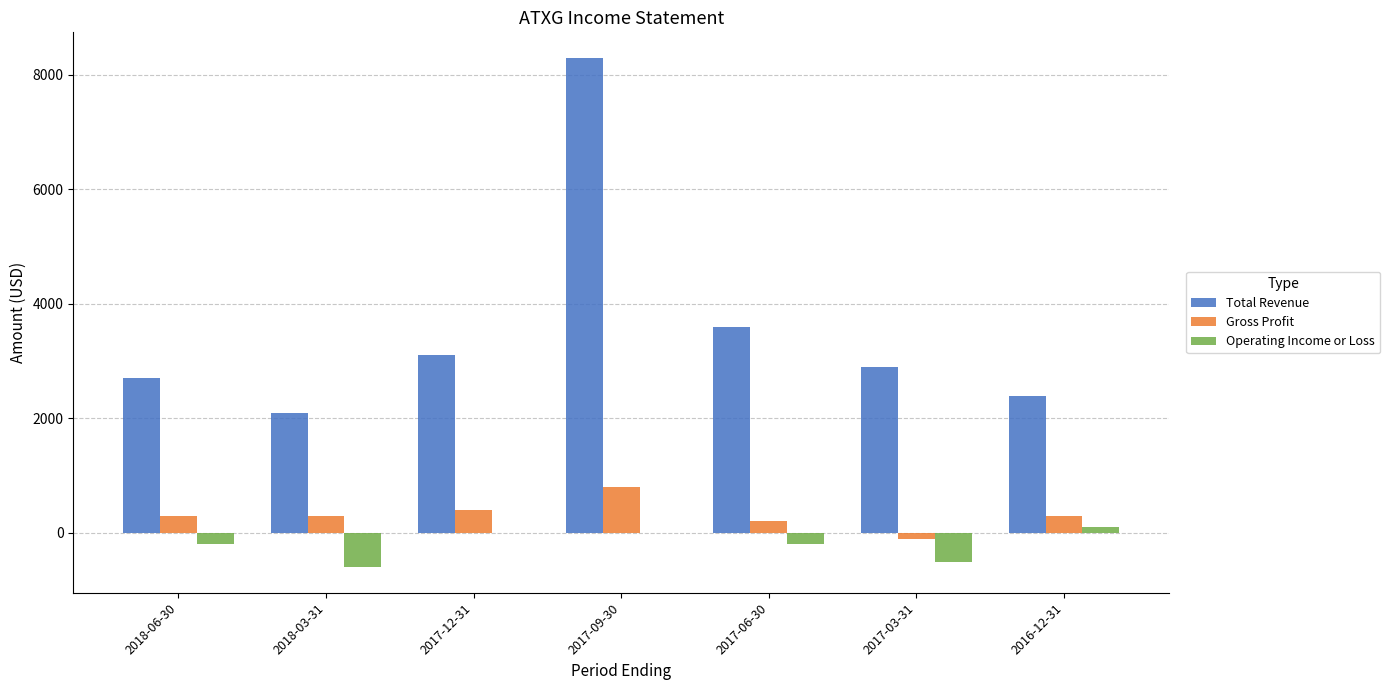

Which series changed the most between 2018-06-30 and 2017-09-30?

Total Revenue